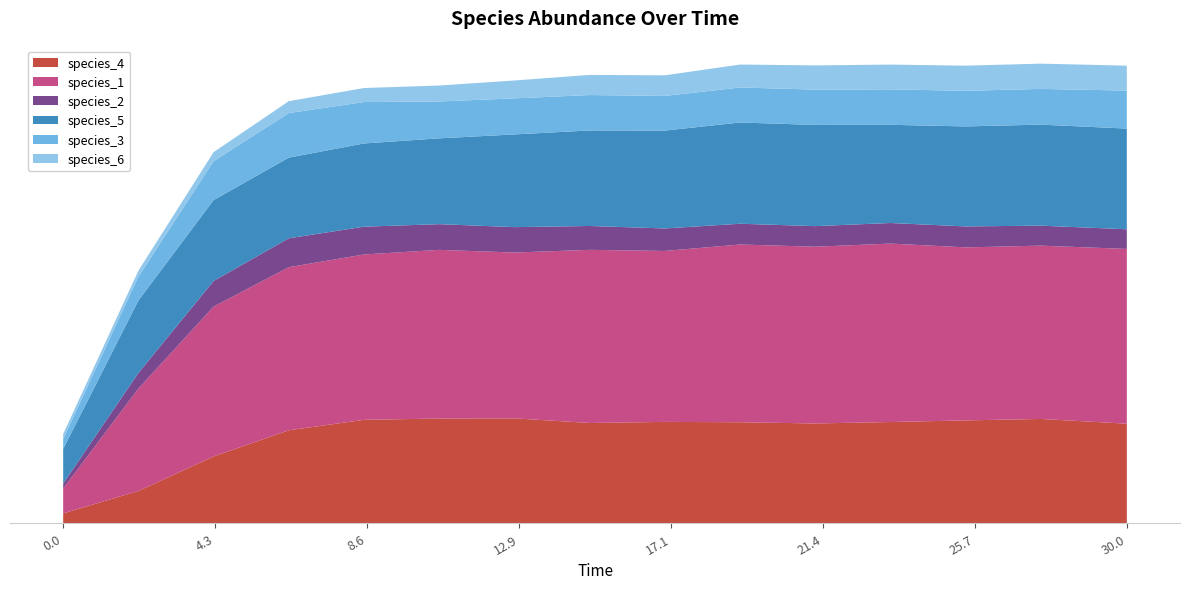

Reading right to left, transcribe all the data shown in this chart.

species_4: 30.0=0.2	27.575757575757574=0.2	25.454545454545457=0.2	23.333333333333336=0.2	21.21212121212121=0.2	19.09090909090909=0.2	16.96969696969697=0.2	14.84848484848485=0.2	12.727272727272728=0.2	10.606060606060606=0.2	8.484848484848484=0.2	6.363636363636364=0.2	4.242424242424242=0.1	2.121212121212121=0.1	0.0=0.0
species_1: 30.0=0.4	27.575757575757574=0.3	25.454545454545457=0.3	23.333333333333336=0.4	21.21212121212121=0.4	19.09090909090909=0.4	16.96969696969697=0.3	14.84848484848485=0.3	12.727272727272728=0.3	10.606060606060606=0.3	8.484848484848484=0.3	6.363636363636364=0.3	4.242424242424242=0.3	2.121212121212121=0.2	0.0=0.1
species_2: 30.0=0.0	27.575757575757574=0.0	25.454545454545457=0.0	23.333333333333336=0.0	21.21212121212121=0.0	19.09090909090909=0.0	16.96969696969697=0.0	14.84848484848485=0.0	12.727272727272728=0.1	10.606060606060606=0.1	8.484848484848484=0.1	6.363636363636364=0.1	4.242424242424242=0.1	2.121212121212121=0.0	0.0=0.0
species_5: 30.0=0.2	27.575757575757574=0.2	25.454545454545457=0.2	23.333333333333336=0.2	21.21212121212121=0.2	19.09090909090909=0.2	16.96969696969697=0.2	14.84848484848485=0.2	12.727272727272728=0.2	10.606060606060606=0.2	8.484848484848484=0.2	6.363636363636364=0.2	4.242424242424242=0.2	2.121212121212121=0.1	0.0=0.1
species_3: 30.0=0.1	27.575757575757574=0.1	25.454545454545457=0.1	23.333333333333336=0.1	21.21212121212121=0.1	19.09090909090909=0.1	16.96969696969697=0.1	14.84848484848485=0.1	12.727272727272728=0.1	10.606060606060606=0.1	8.484848484848484=0.1	6.363636363636364=0.1	4.242424242424242=0.1	2.121212121212121=0.0	0.0=0.0
species_6: 30.0=0.1	27.575757575757574=0.1	25.454545454545457=0.1	23.333333333333336=0.0	21.21212121212121=0.0	19.09090909090909=0.0	16.96969696969697=0.0	14.84848484848485=0.0	12.727272727272728=0.0	10.606060606060606=0.0	8.484848484848484=0.0	6.363636363636364=0.0	4.242424242424242=0.0	2.121212121212121=0.0	0.0=0.0